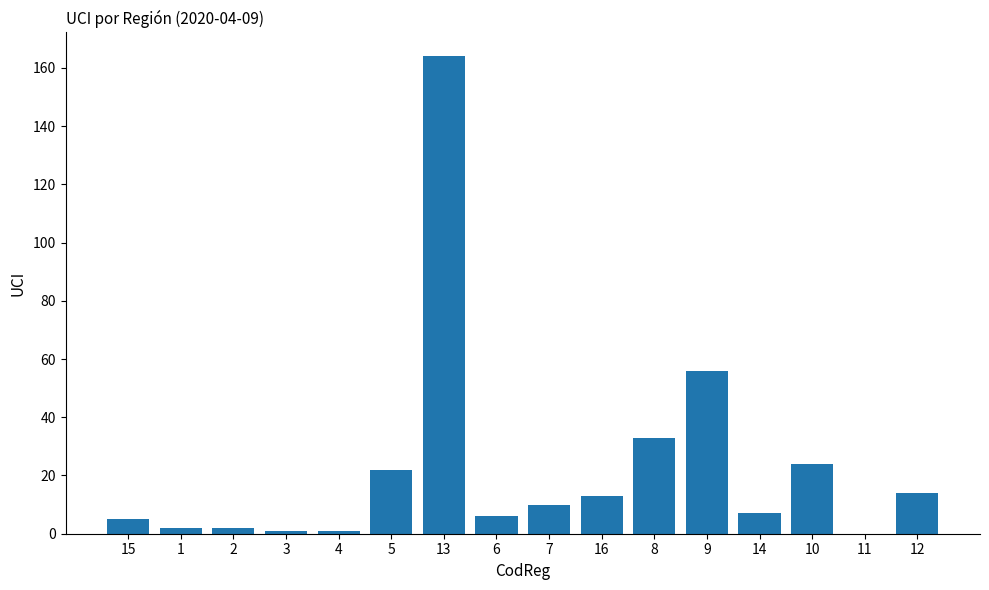

Which has a higher value, 9 or 15?

9